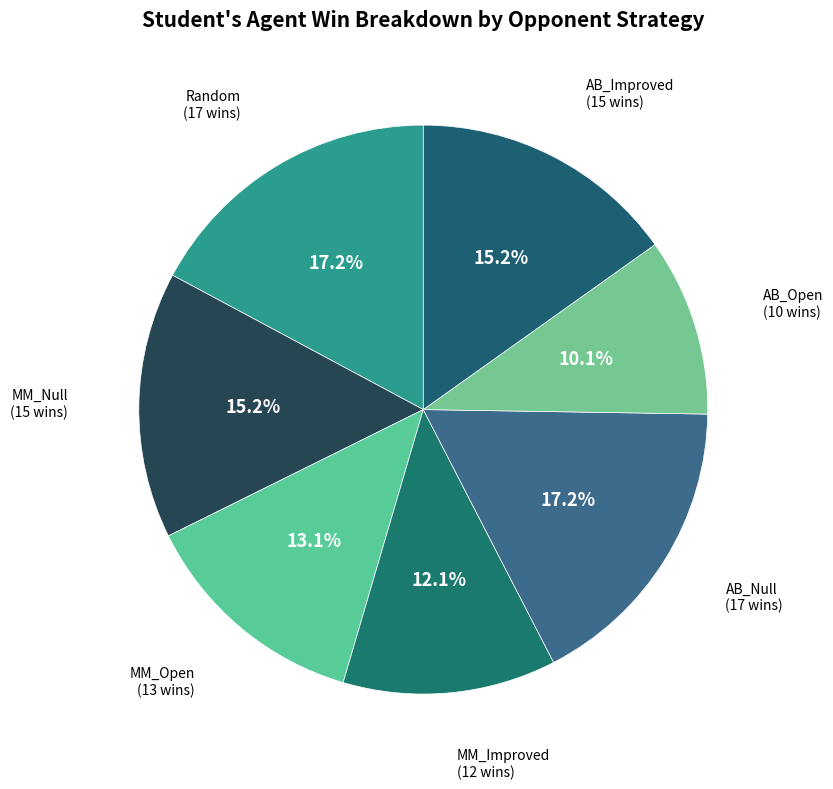

Count the number of slices in the pie.

7